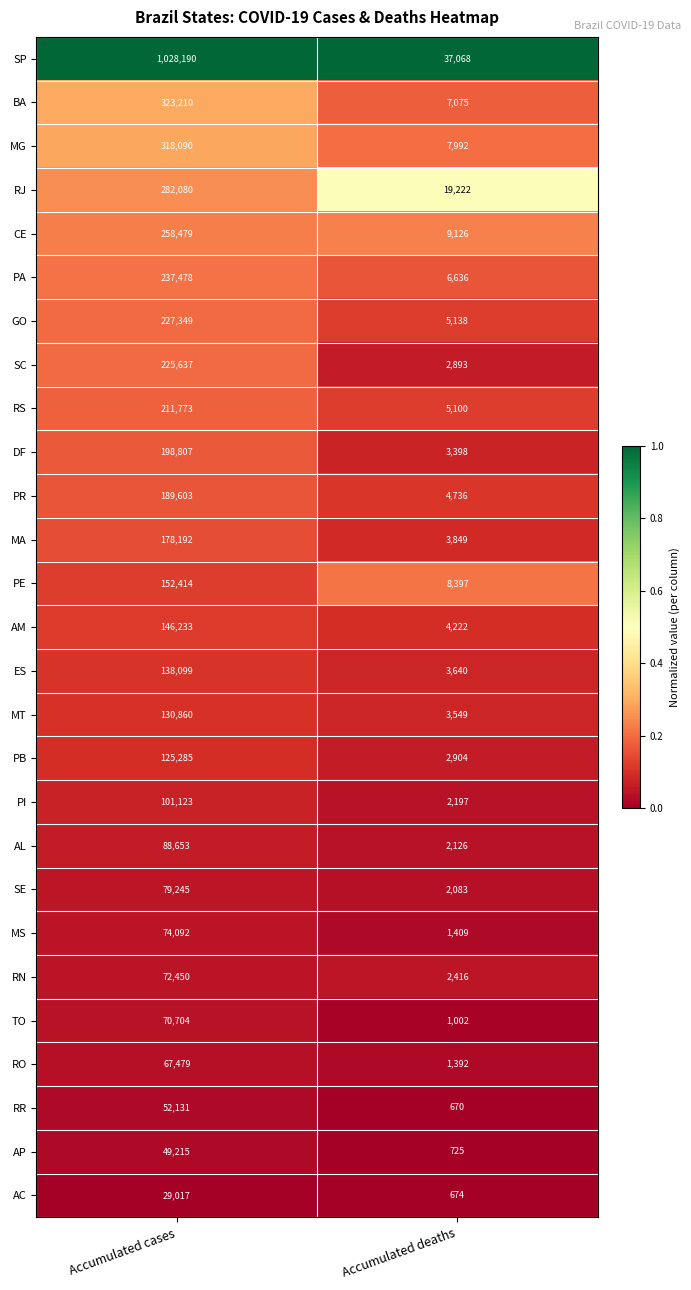

Which series changed the most between Accumulated cases and Accumulated deaths?

SP